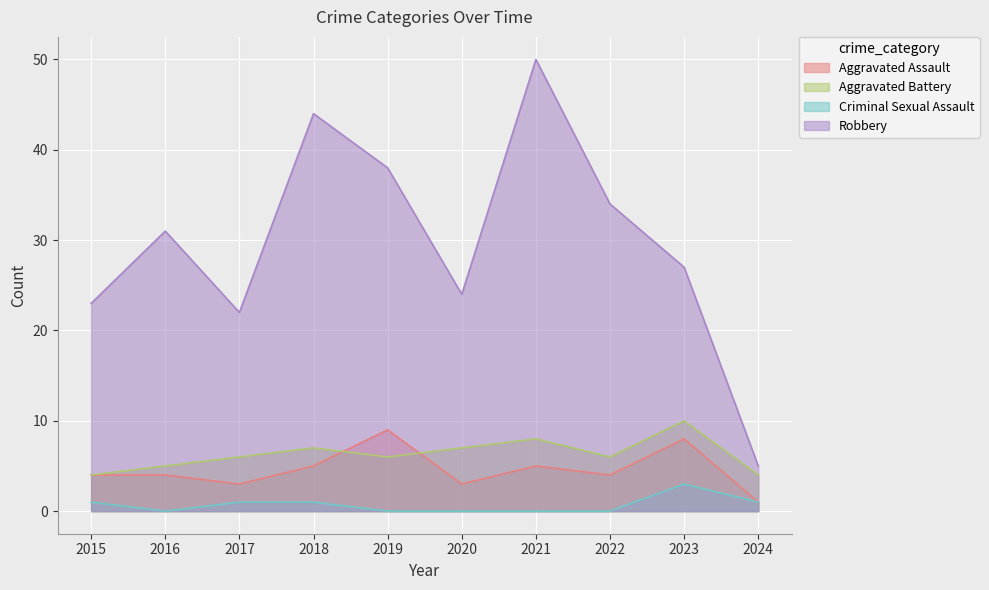

How many values in the Criminal Sexual Assault series exceed 1?

1